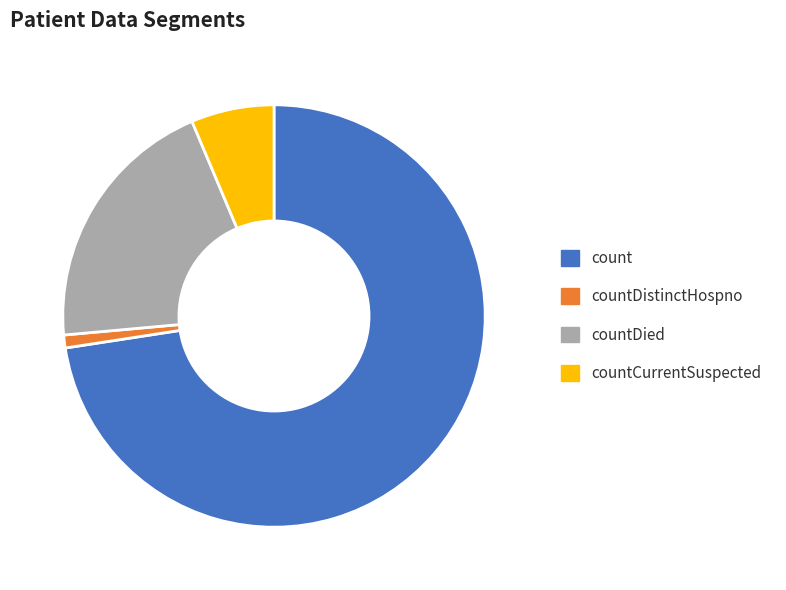

Rank the categories by value from lowest to highest.

countDistinctHospno, countCurrentSuspected, countDied, count